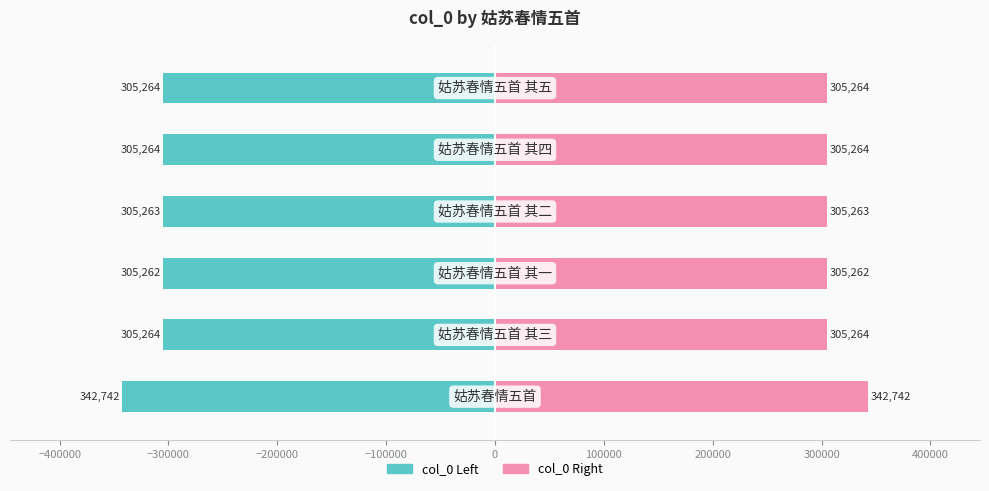

Reading left to right, what are all the values shown in this chart?

col_0 (left): -342742.5	-305263.5	-305262.5	-305263.0	-305264.0	-305264.5
col_0 (right): 342742.5	305263.5	305262.5	305263.0	305264.0	305264.5